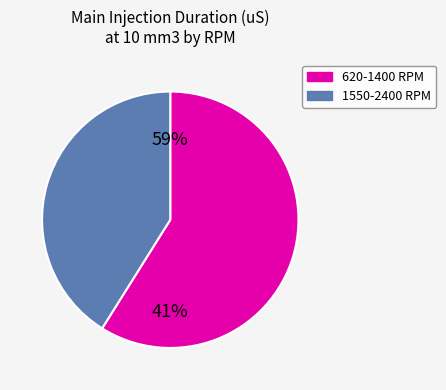

What is the largest slice in the pie chart?

620